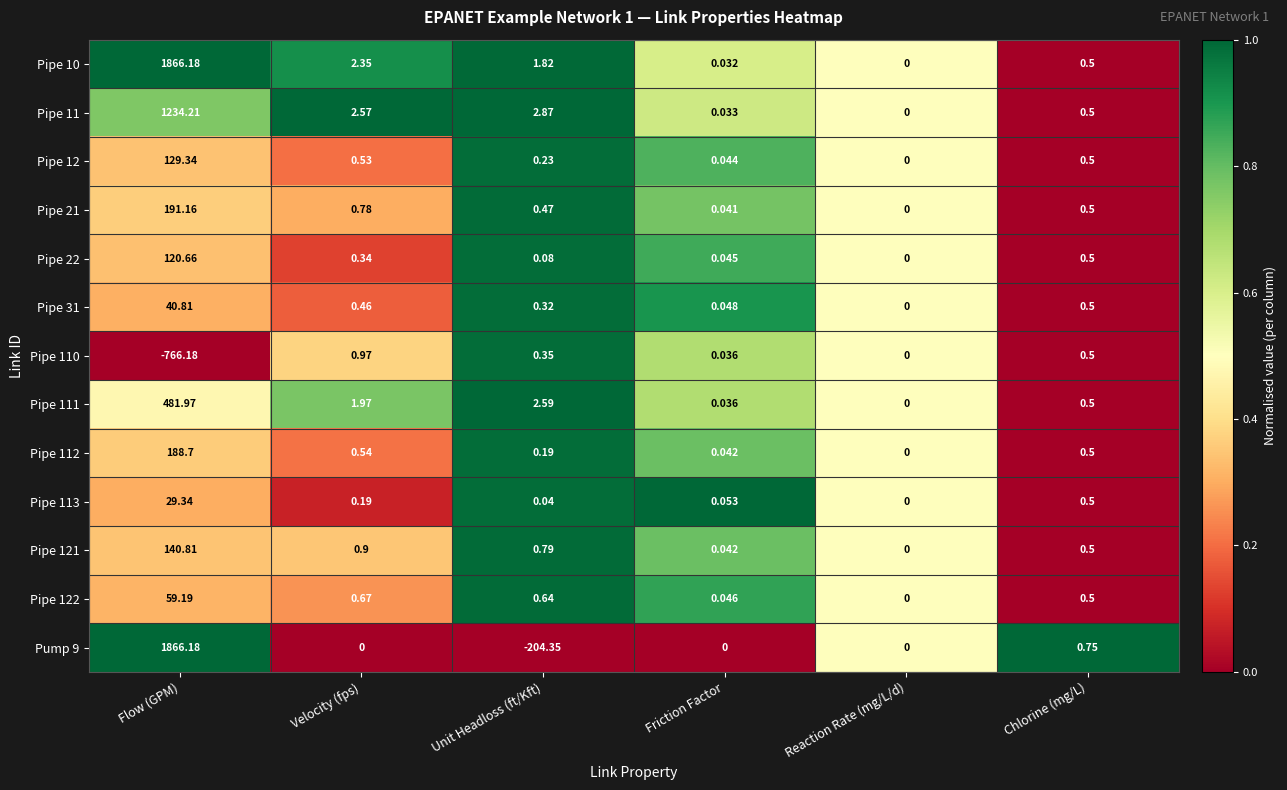

At which category is the sum across all series the highest?

Flow (GPM)